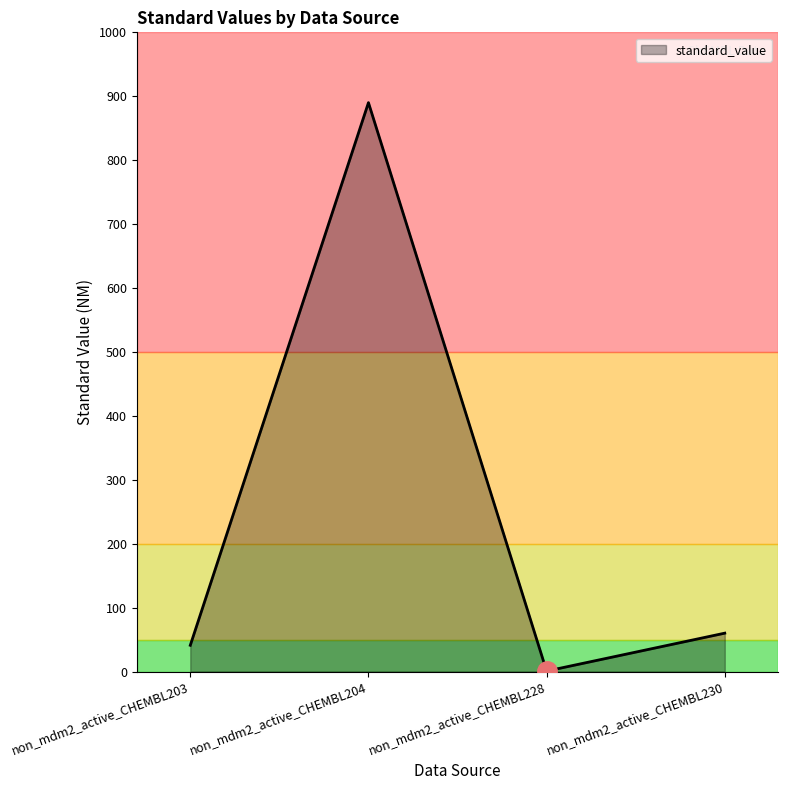

True or false: the data has more than 0 interior local peaks.

True